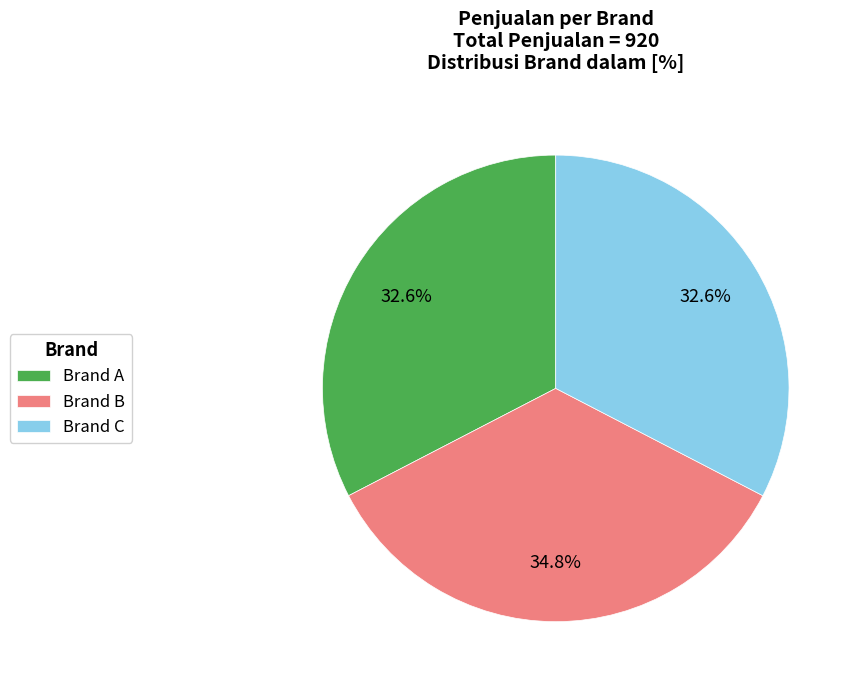

To the nearest percent, what percentage of the pie is Brand A?

33%